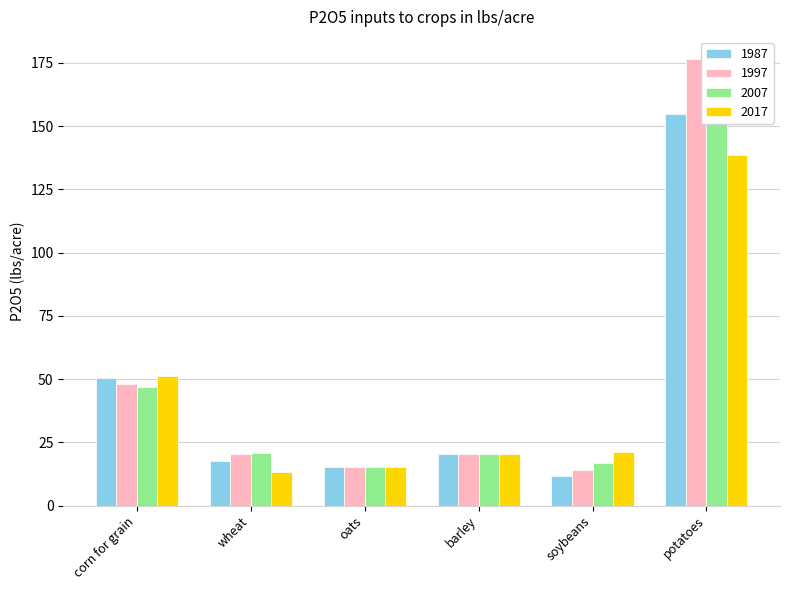

Which series has the largest range (max minus min)?

1997